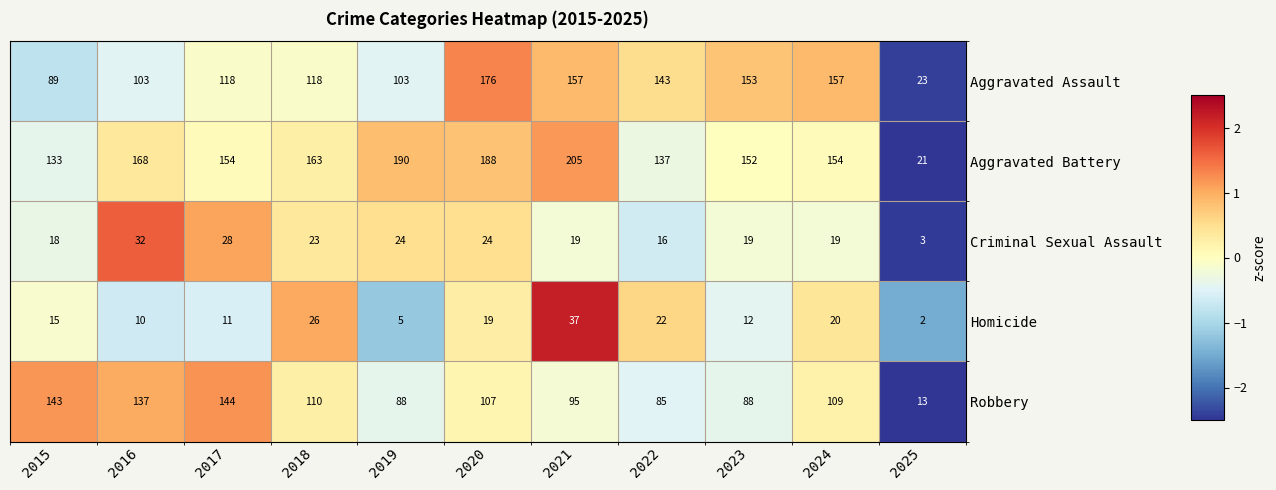

Where does the Aggravated Battery series first go above 154?

2016